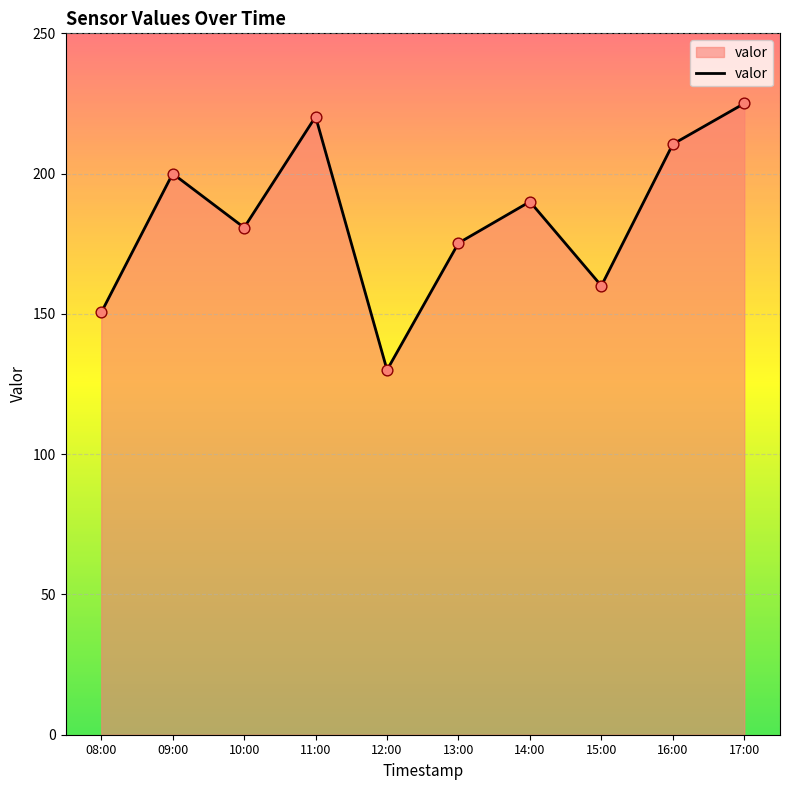

What is the change in value from 14:00 to 15:00?

-30.0